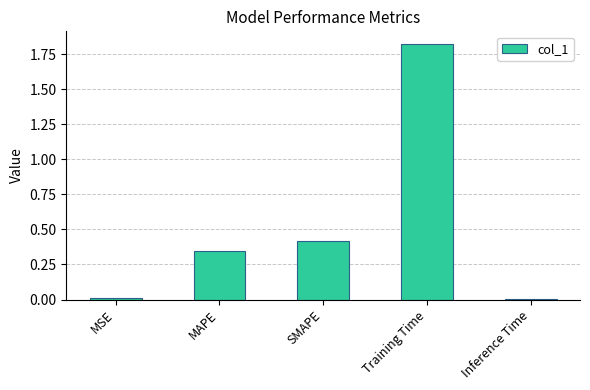

How many bars are there in total?

5